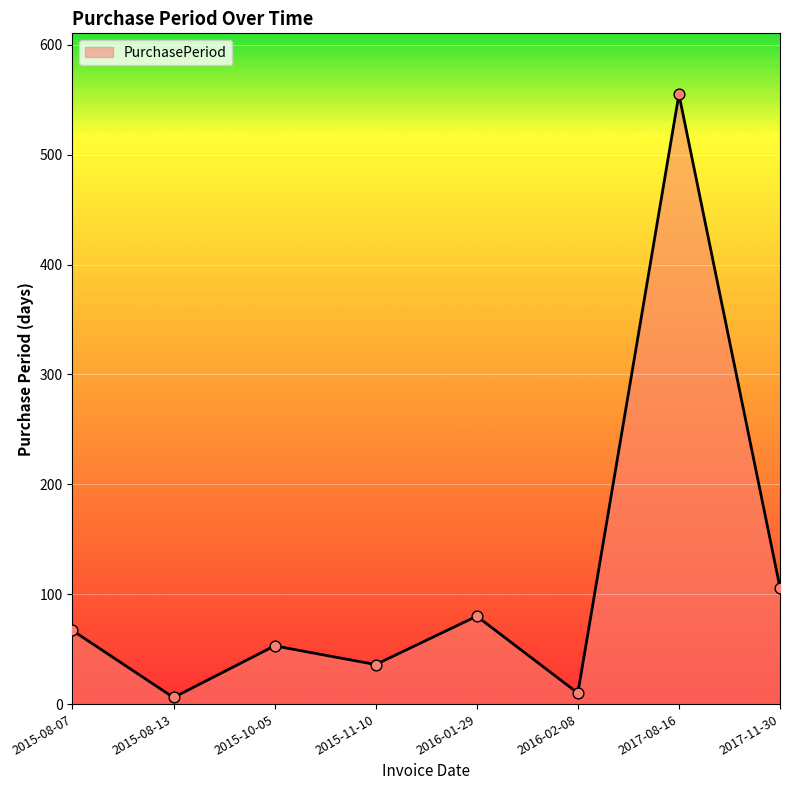

Approximately how many times larger is the value at 2017-11-30 compared to 2015-08-13?

17.7